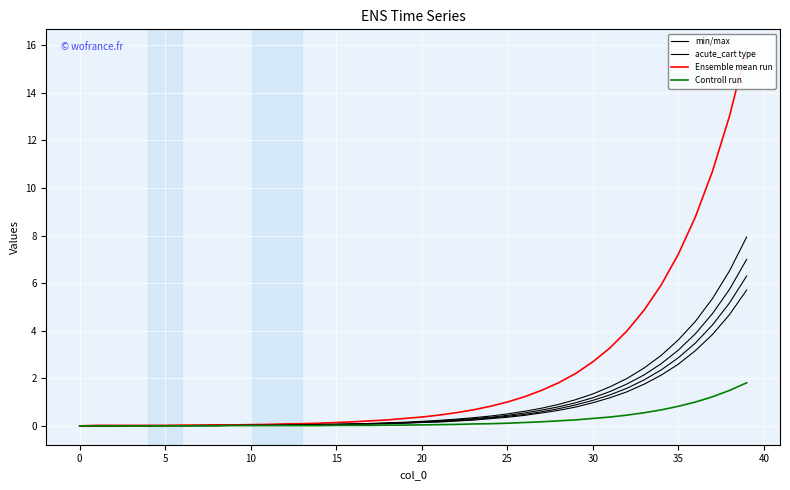

List the series in order of their peak value, lowest first.

Controll run, min/max, acute_cart type, Ensemble mean run